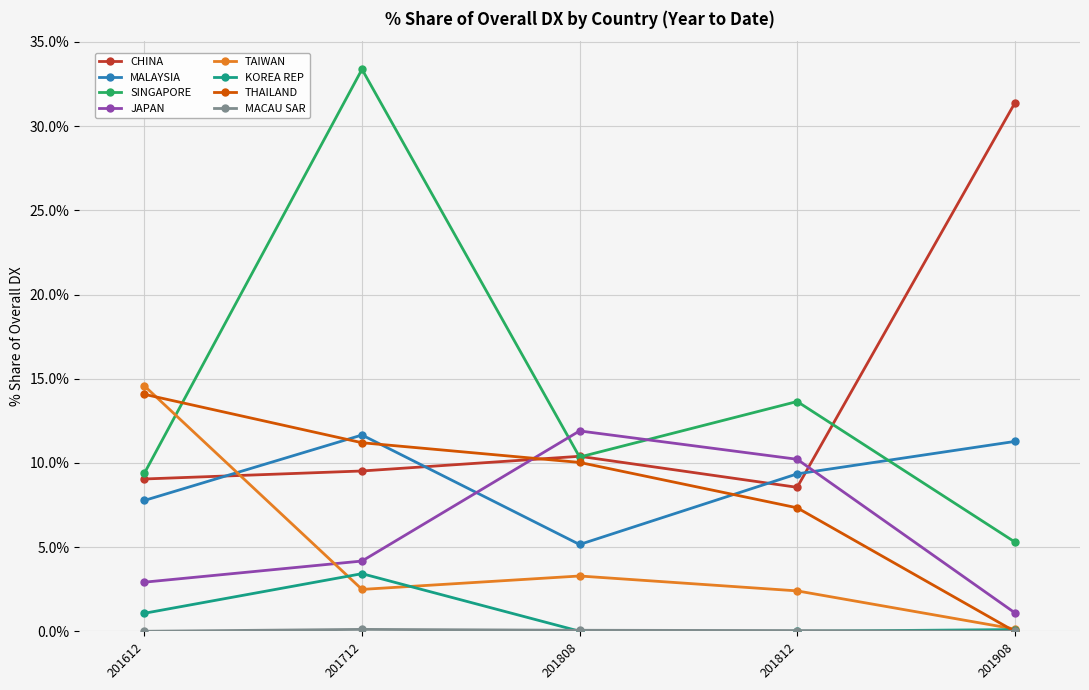

What is the greatest value displayed?

33.4